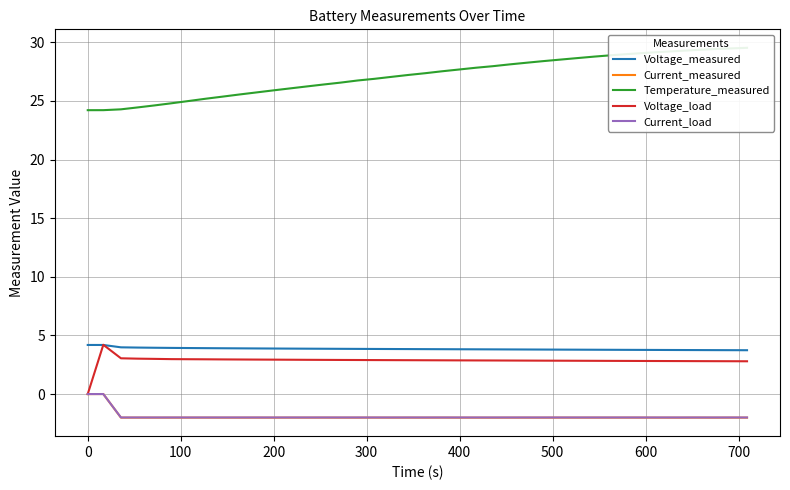

True or false: Temperature_measured has a value of 34.5 at 15.

False